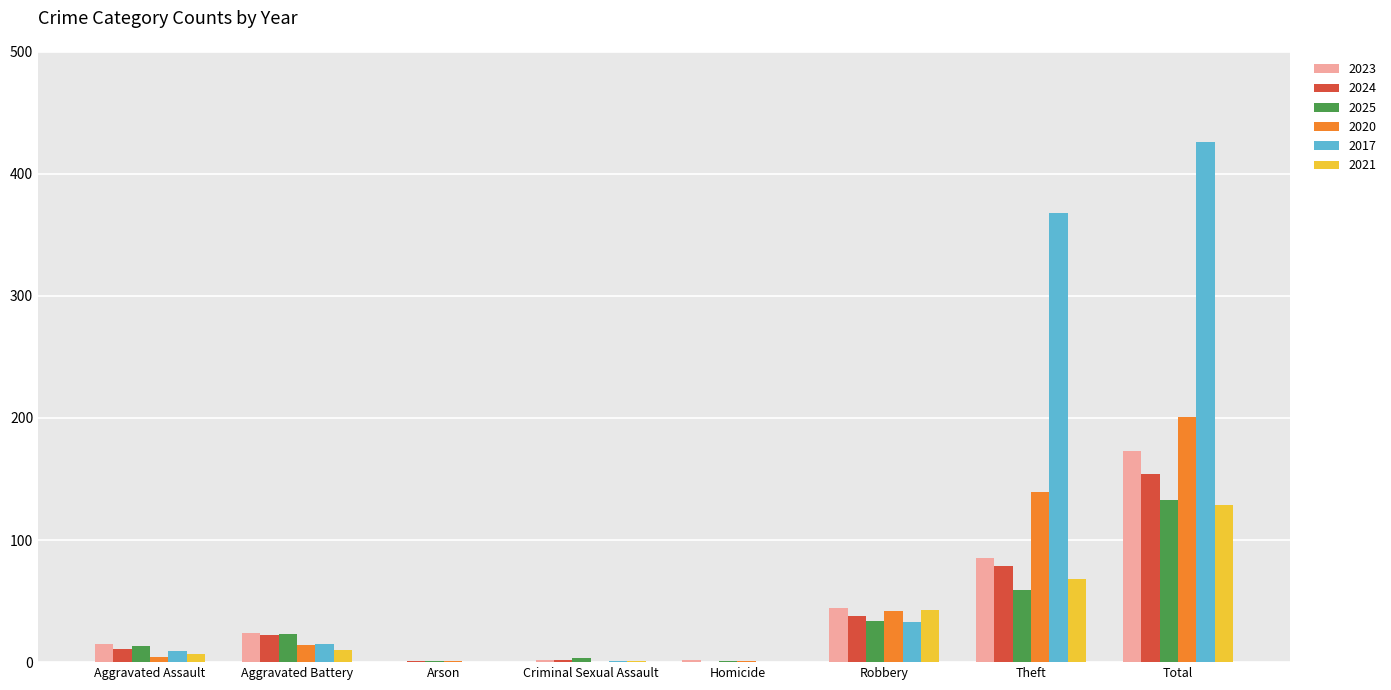

What is the total value across all series at Aggravated Assault?

59